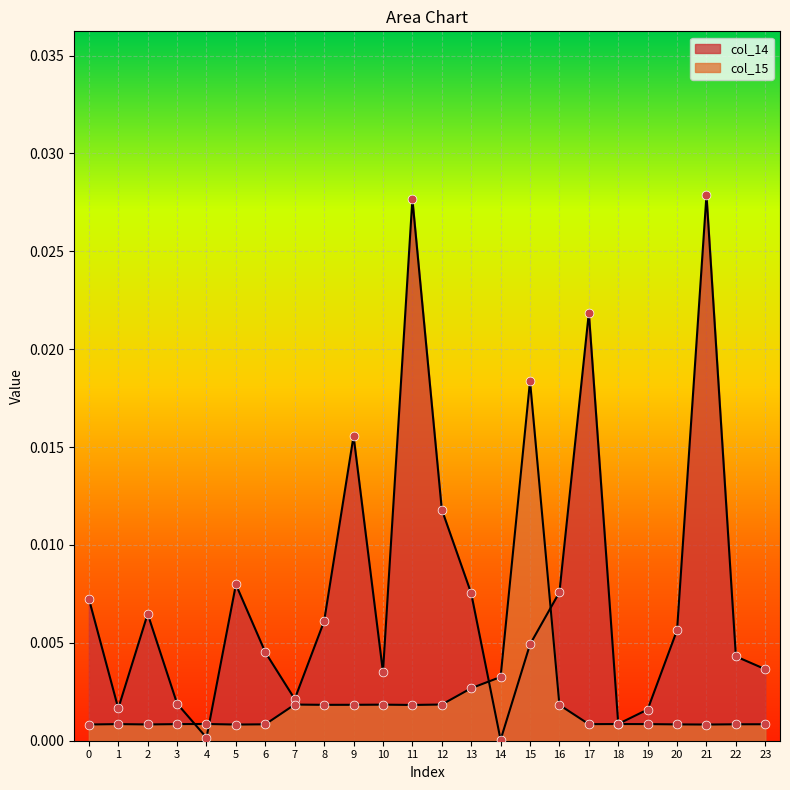

Which series contains the lowest Y value?

col_14